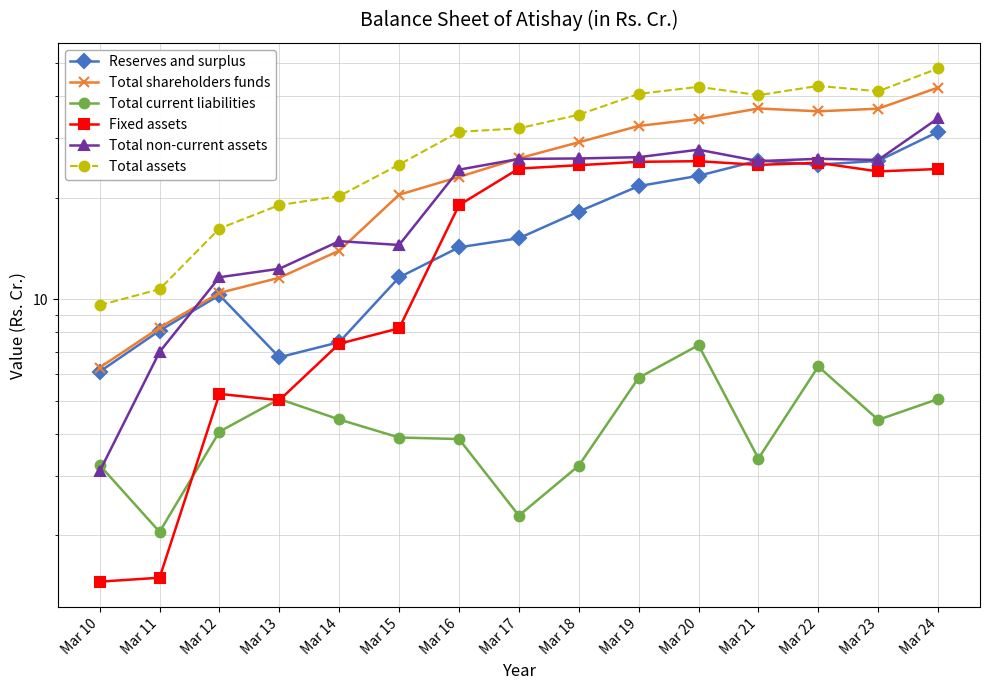

True or false: Fixed assets and Total assets intersect in this chart.

False